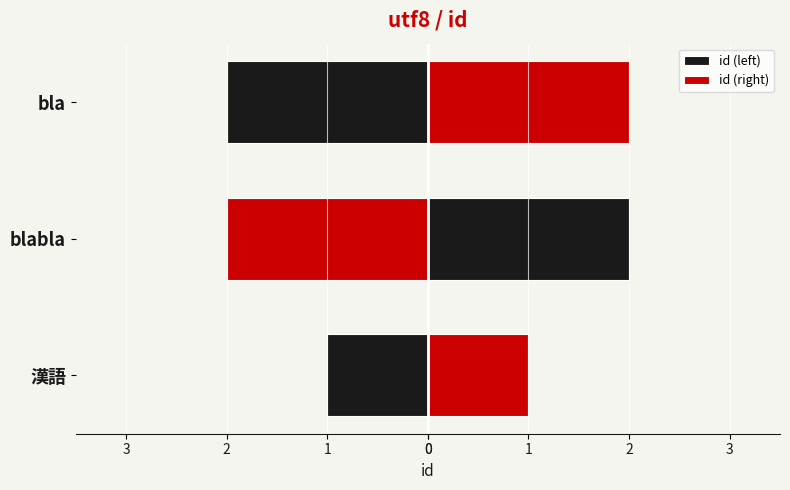

Between bla and blabla, which is larger?

bla